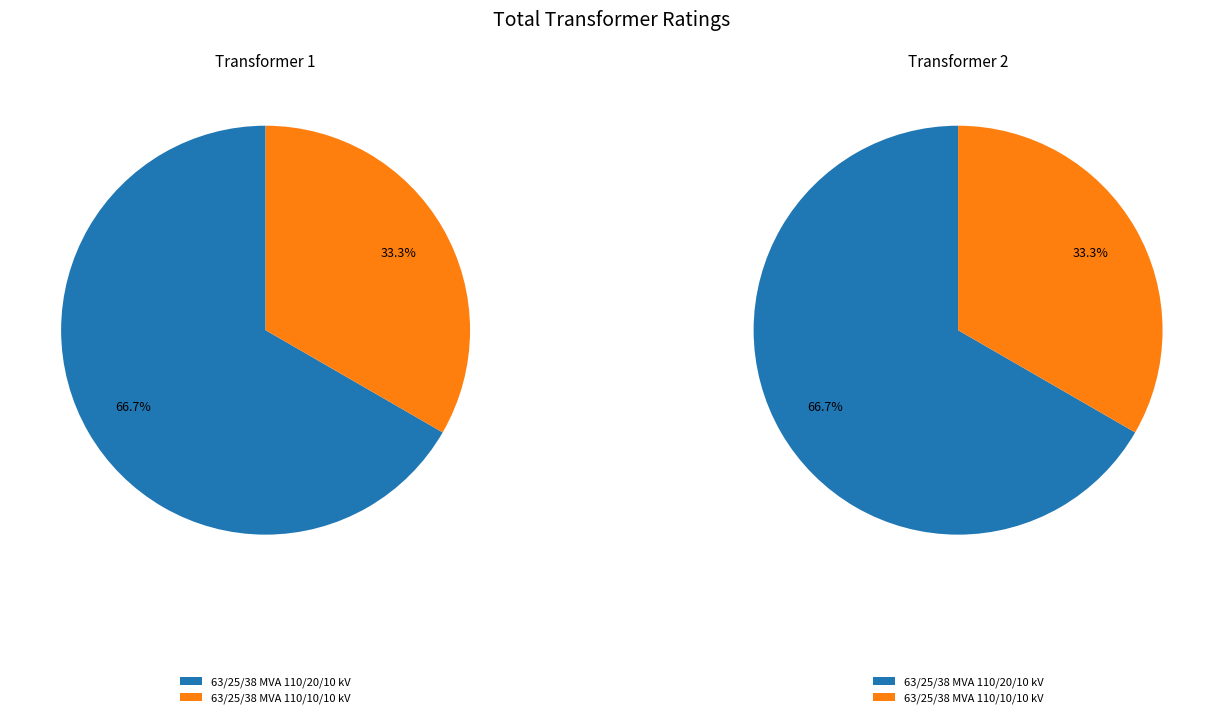

Is the sum of 63/25/38 MVA 110/20/10 kV and 63/25/38 MVA 110/10/10 kV greater than half?

Yes